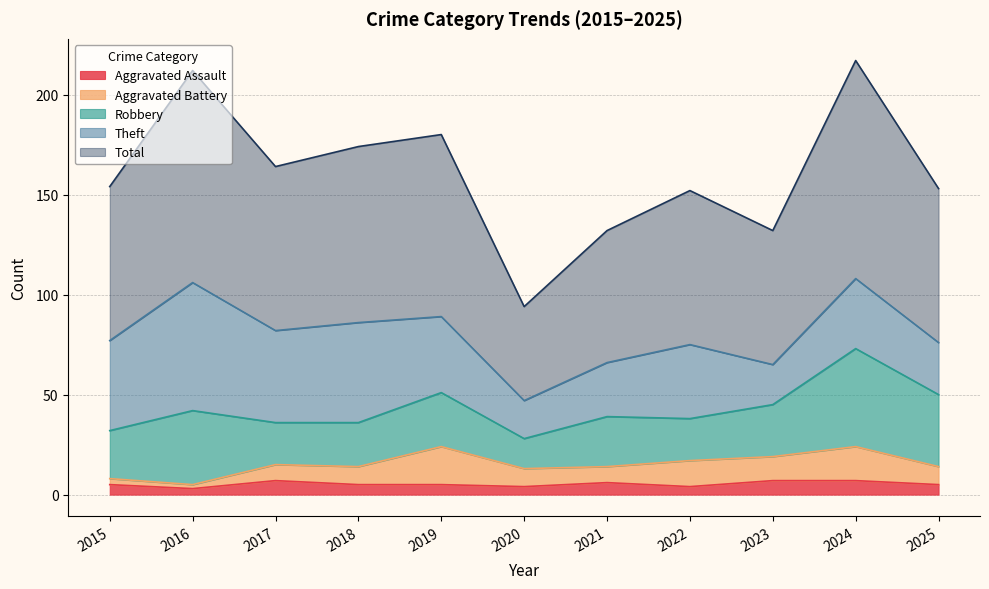

True or false: Aggravated Assault and Total intersect in this chart.

False